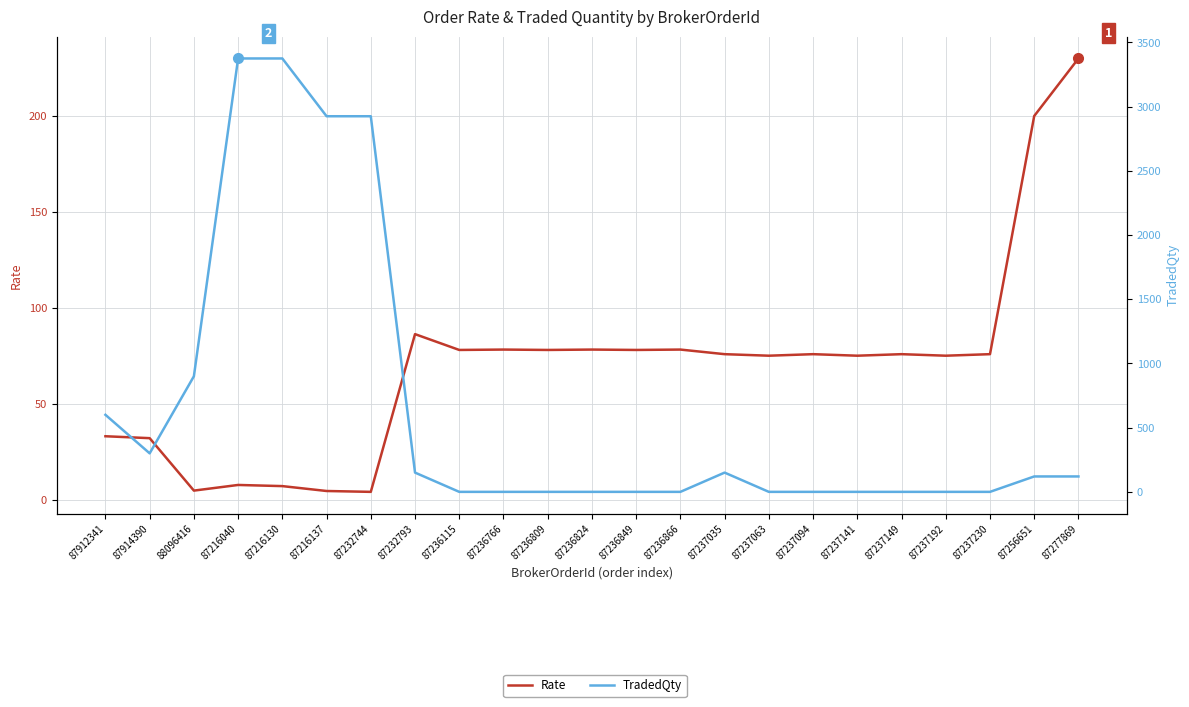

Count the number of data series in this chart.

2